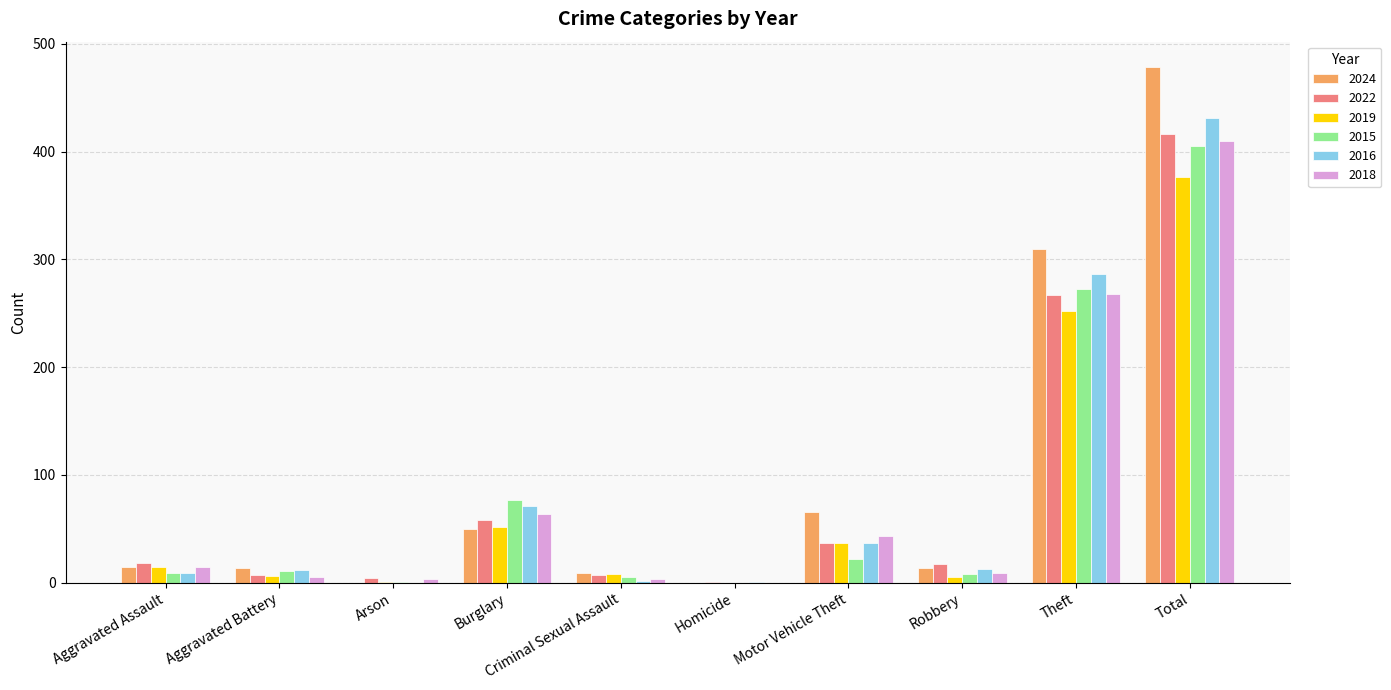

At which category is the sum across all series the highest?

Total